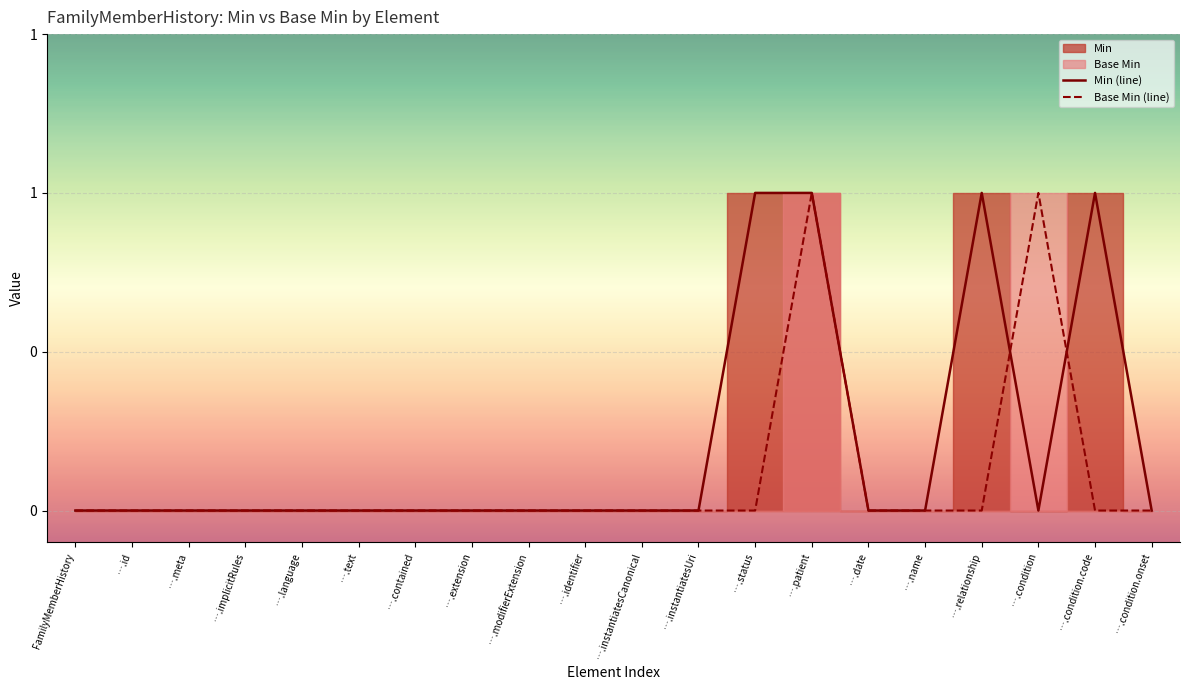

How many positive values does the Min (line) series have?

4